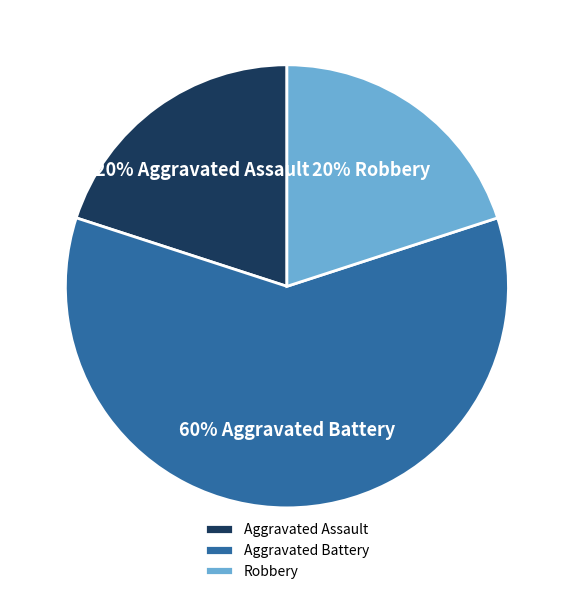

True or false: Robbery accounts for 20% of the total.

True